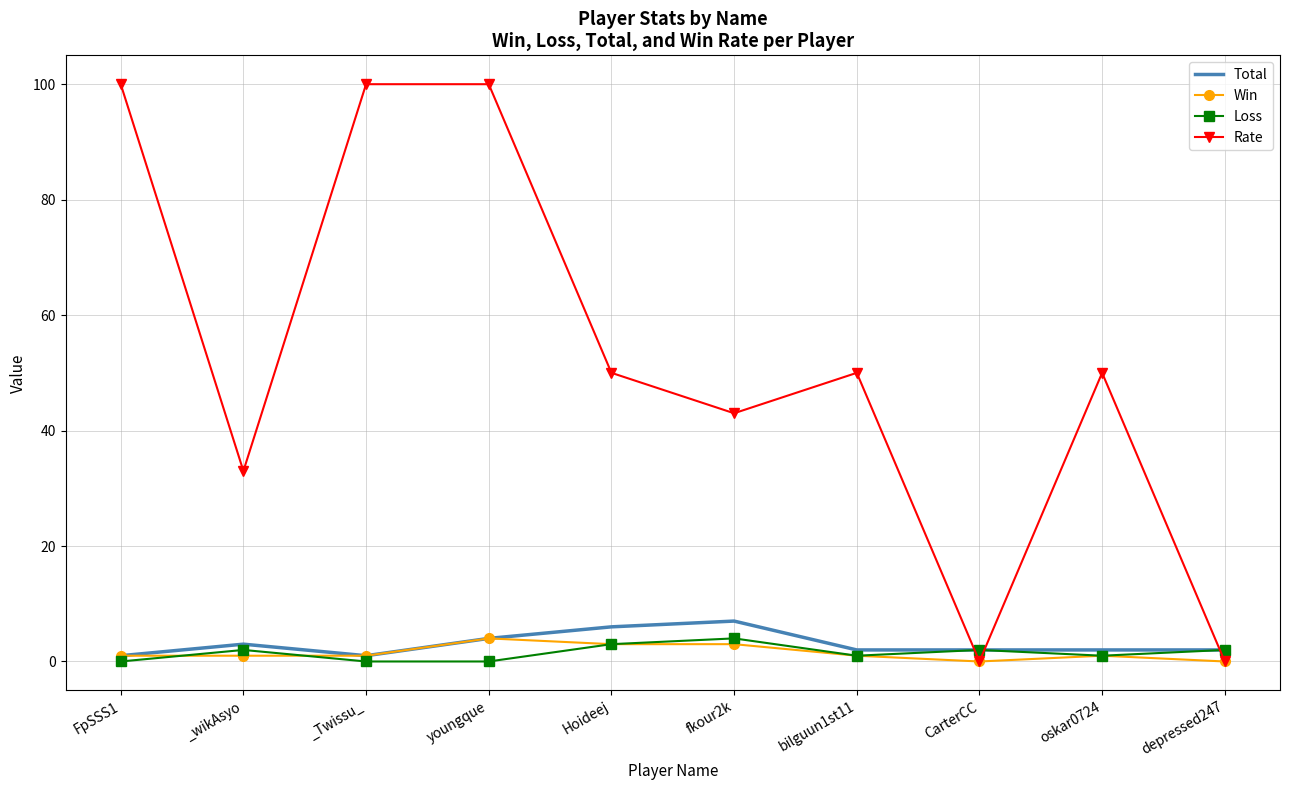

What is the maximum value for Rate?

100